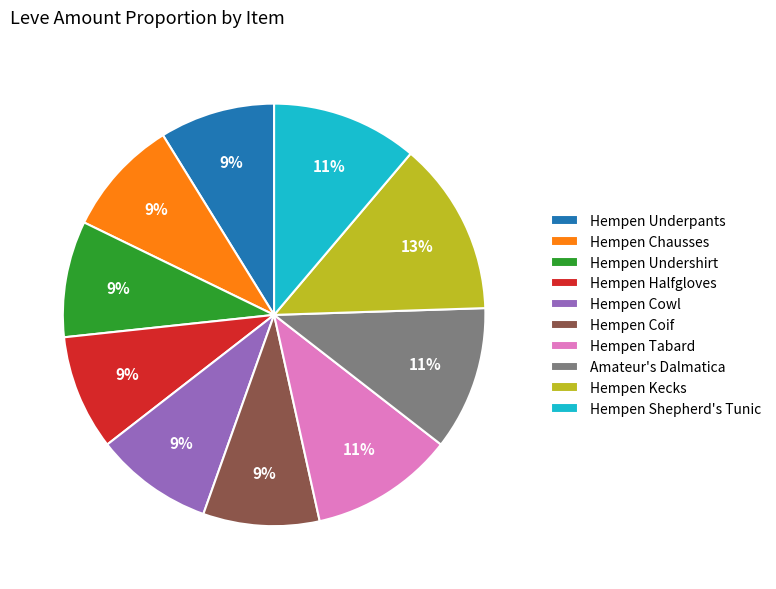

Which category has the biggest portion of the pie?

Hempen Kecks